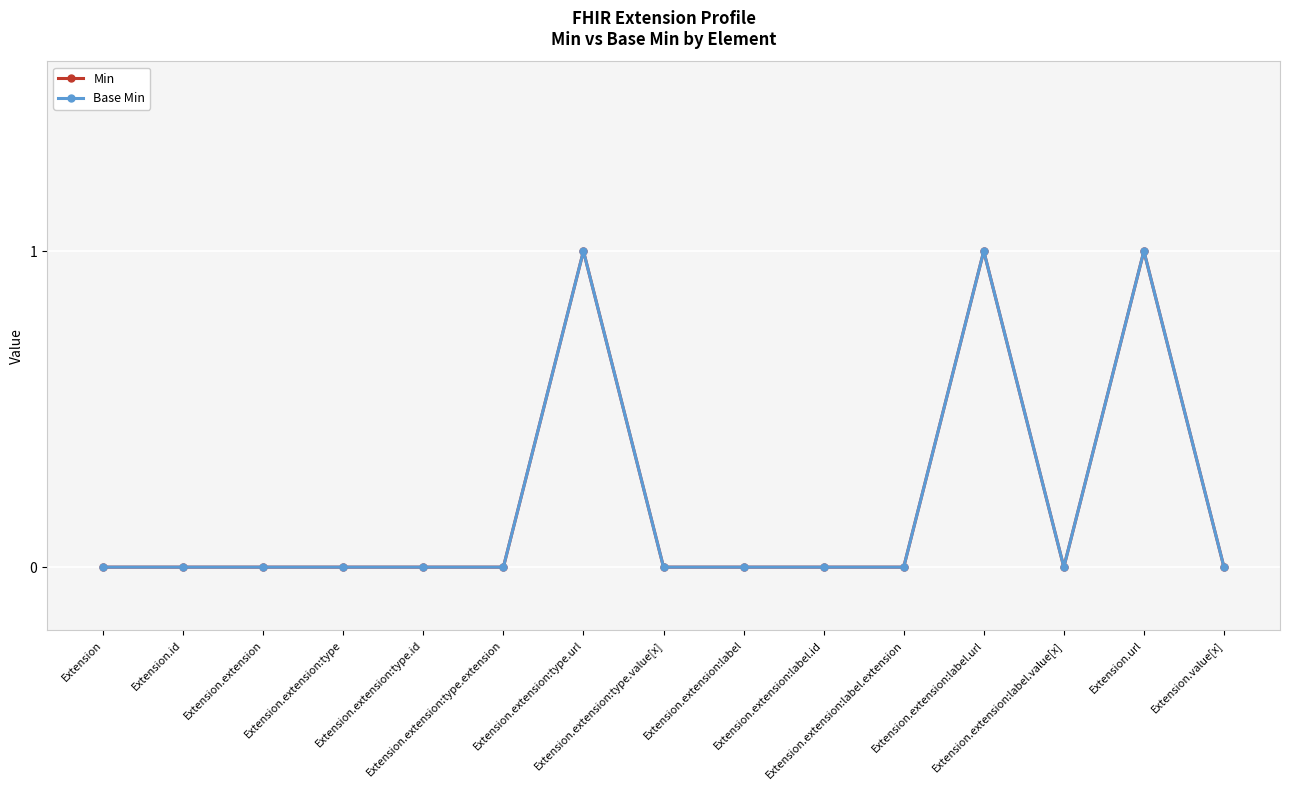

Is this an area chart (filled region under the line)?

No